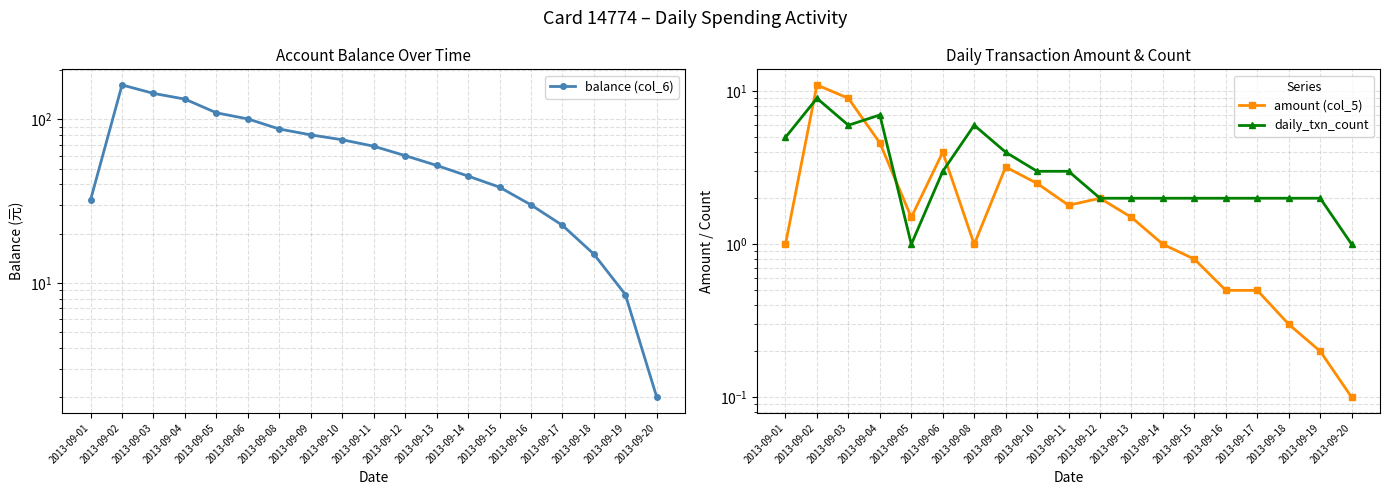

What is the sum of the daily_txn_count values at 2013-09-05 and 2013-09-03?

7.0